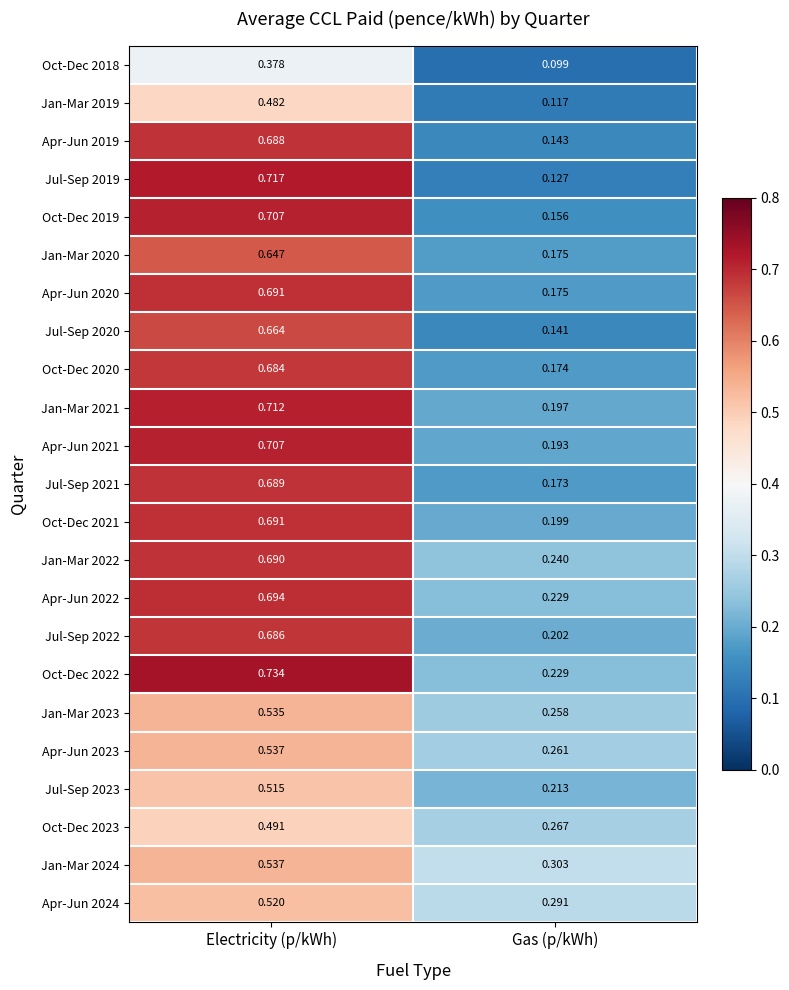

Which category has the highest value across all series?

Electricity (p/kWh)